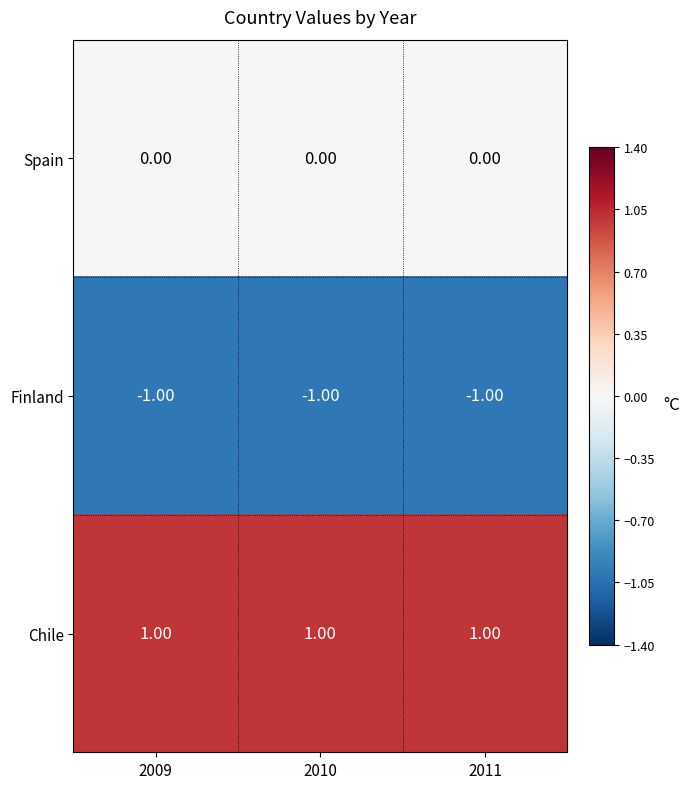

What is the sum of all Finland values?

-3